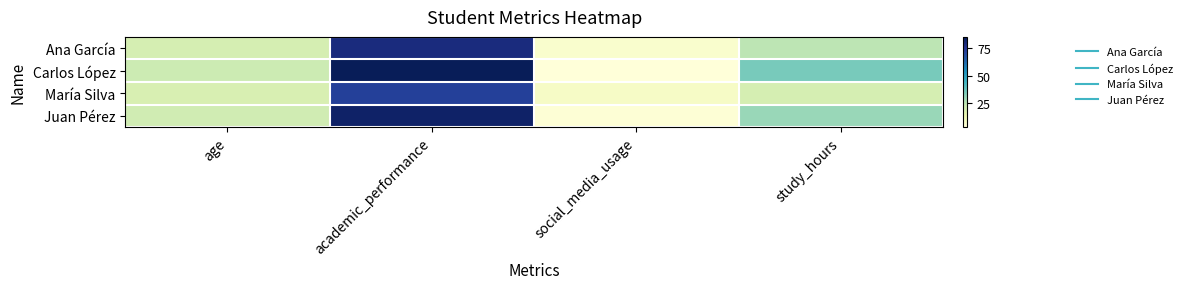

What is the spread (max minus min) of values at age?

3.0